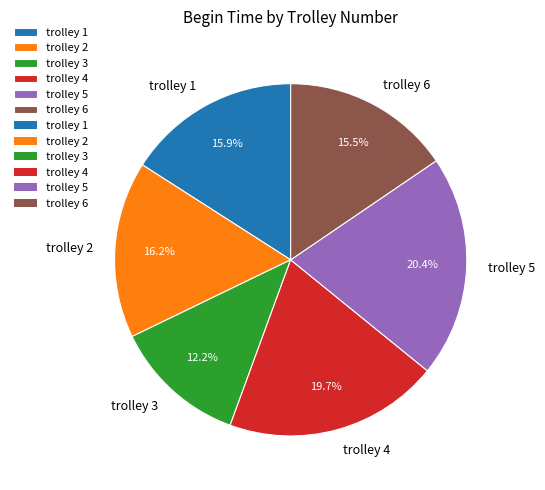

To the nearest percent, what portion does trolley 3 represent?

12%